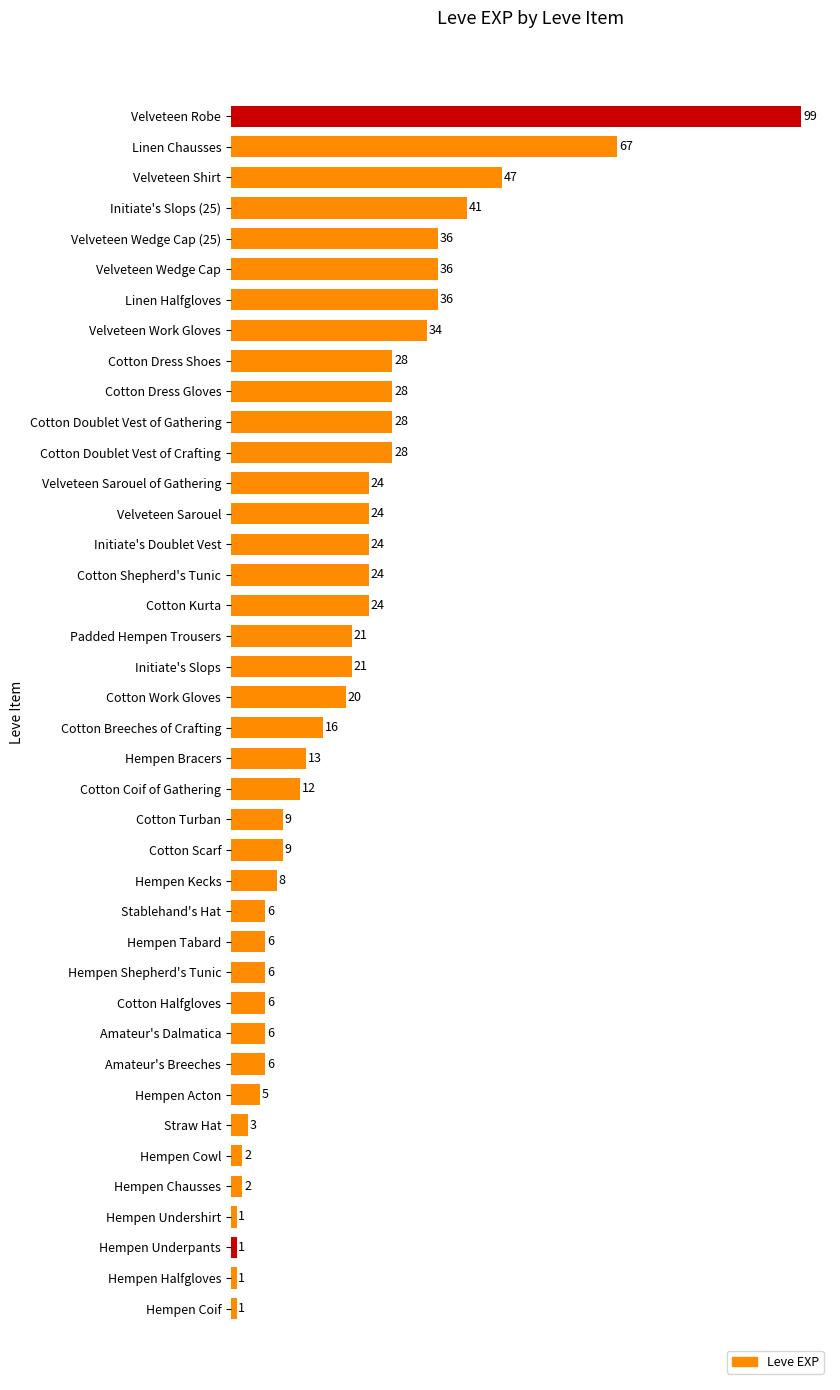

At which category does the chart reach its peak across all series?

Velveteen Robe